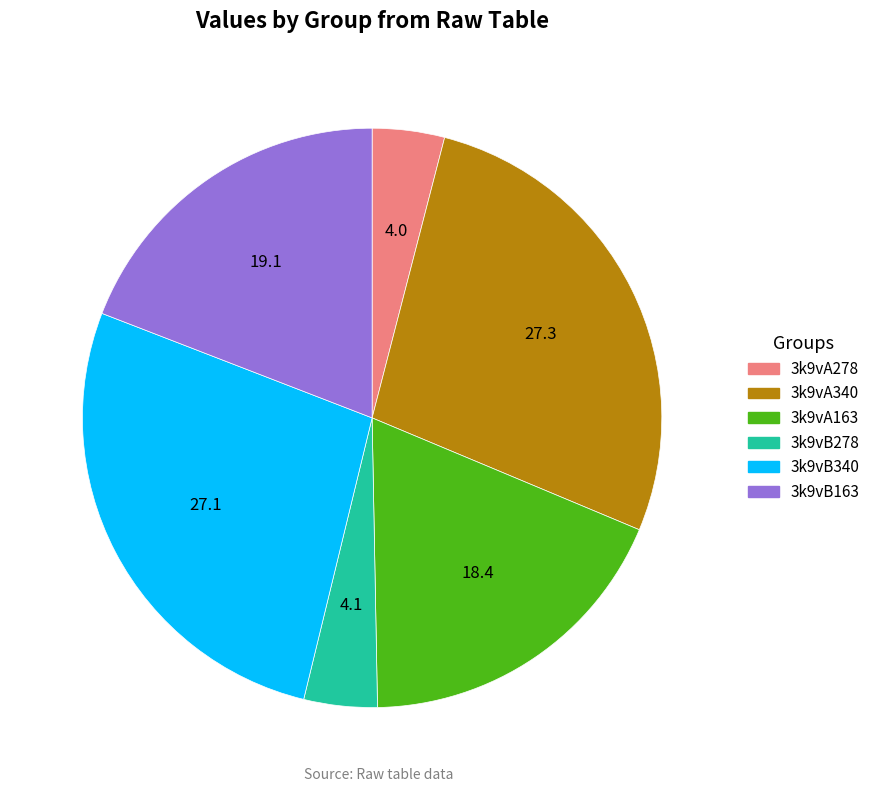

The 3k9vA163 slice represents 29% of the pie. True or false?

False